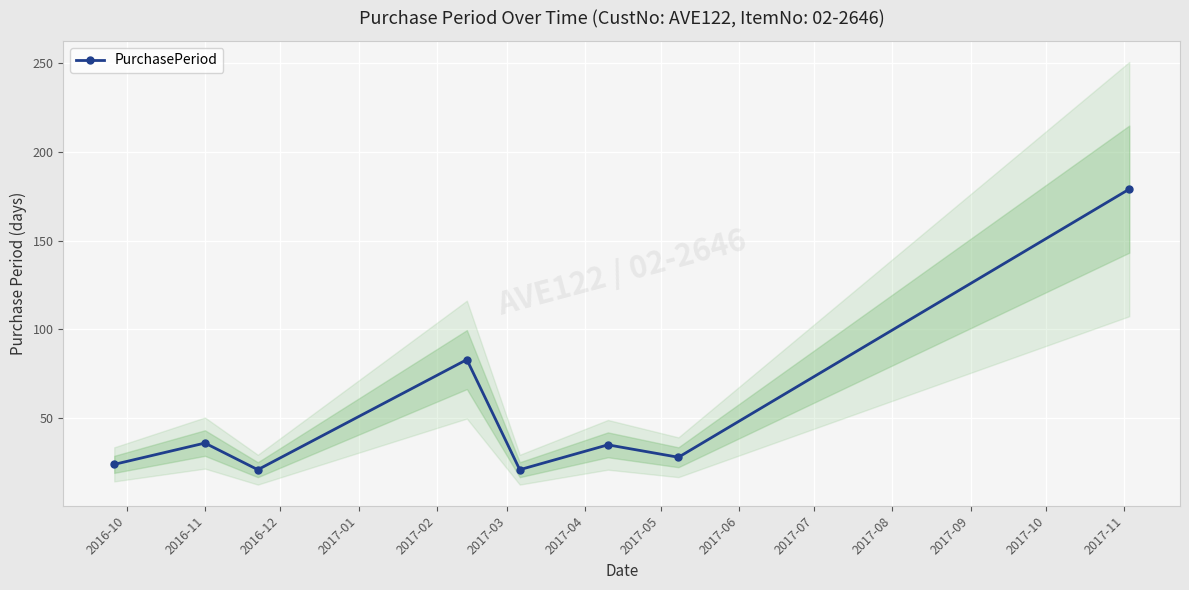

What is the lowest value of the PurchasePeriod series?

21